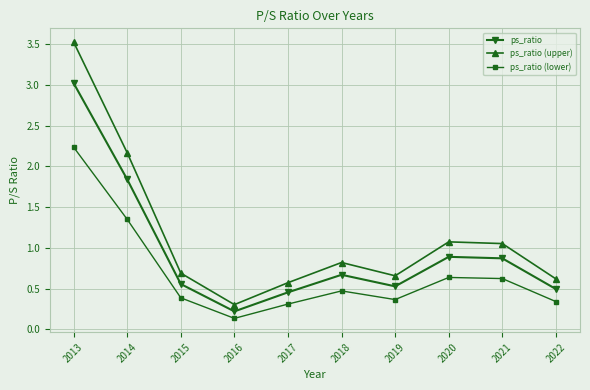

What are all the series names shown in the legend?

ps_ratio, ps_ratio (upper), ps_ratio (lower)